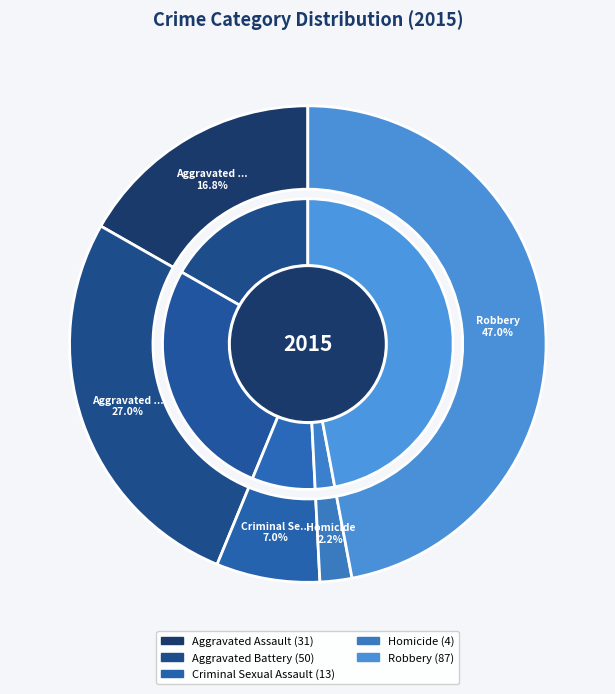

Does Criminal Sexual Assault account for over 50% of the chart?

No